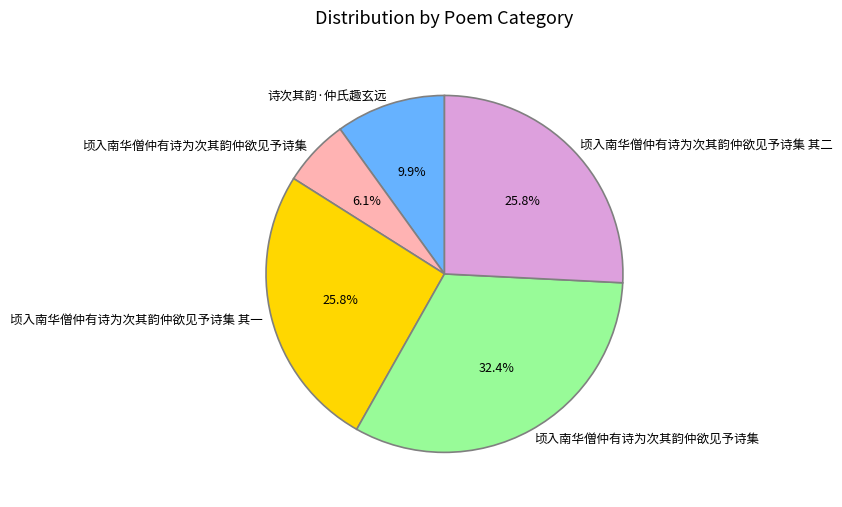

Is there any slice that represents more than half of the pie?

No